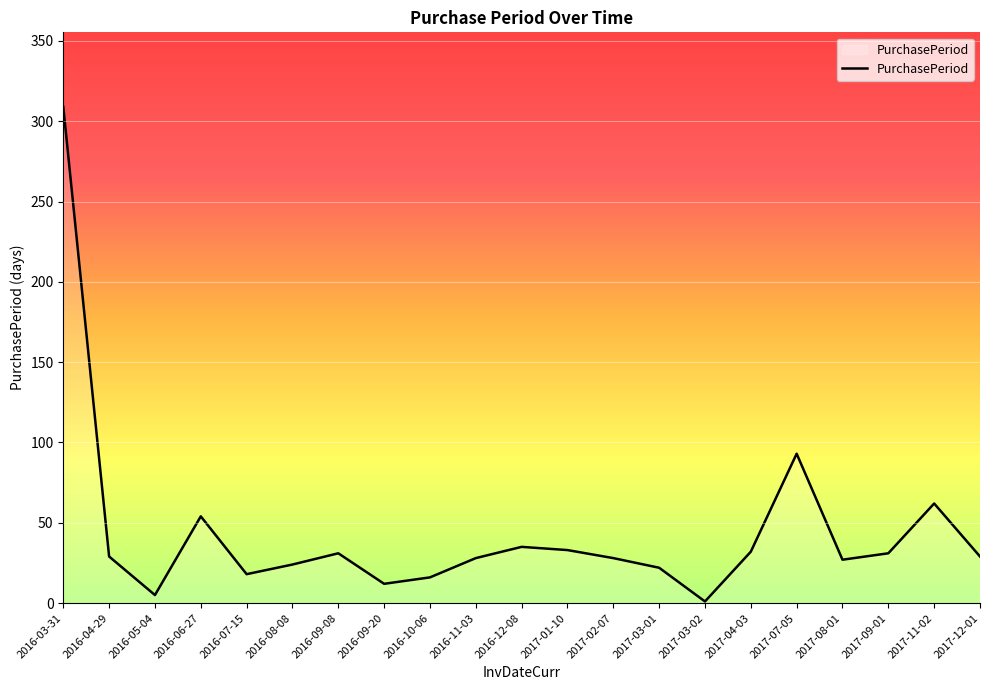

The chart shows a value of 49 at 2016-12-08. True or false?

False